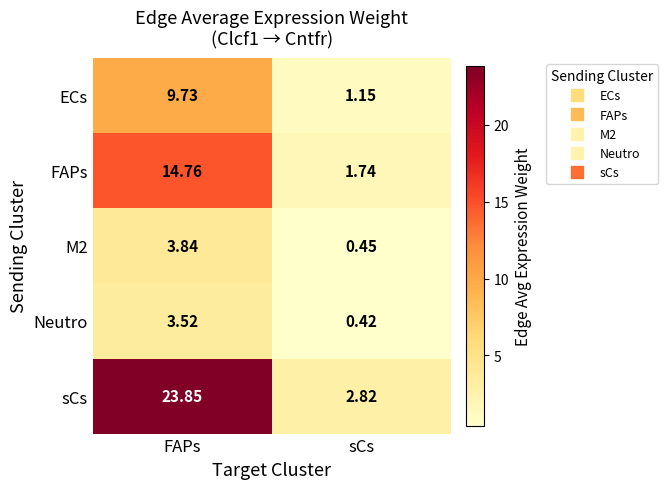

Which series changed the most between FAPs and sCs?

sCs